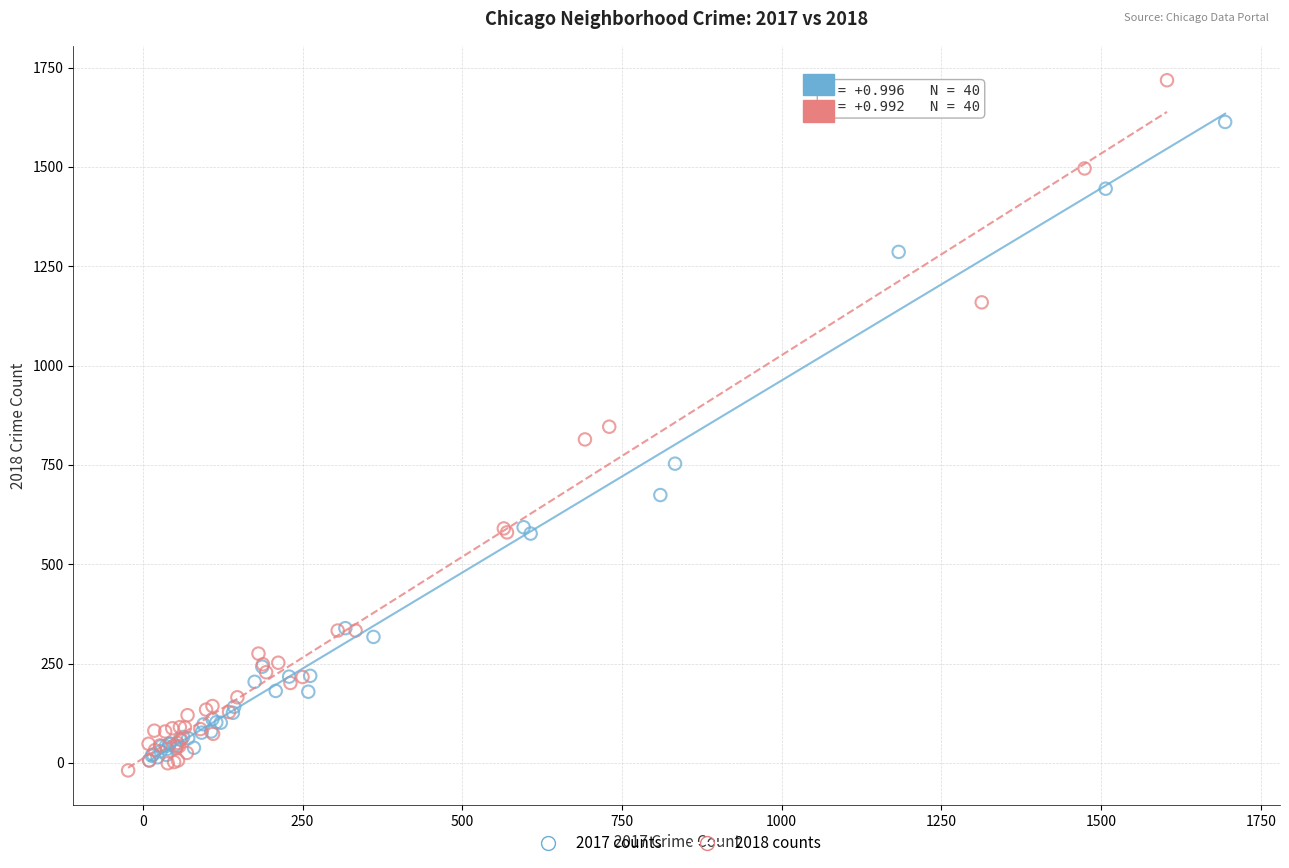

Which series contains the lowest Y value?

2018 counts